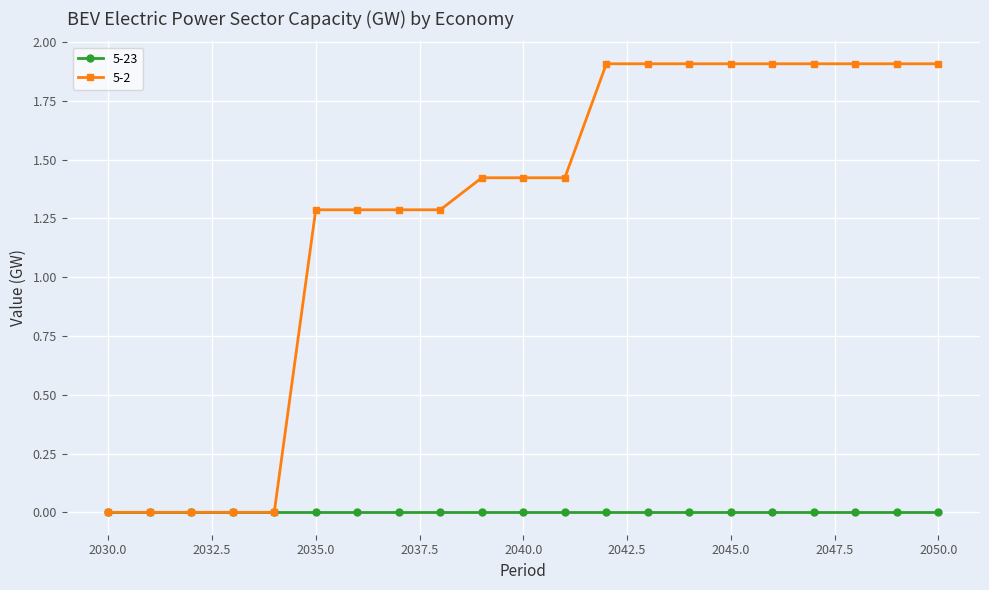

At how many categories does at least one series exceed 1?

16